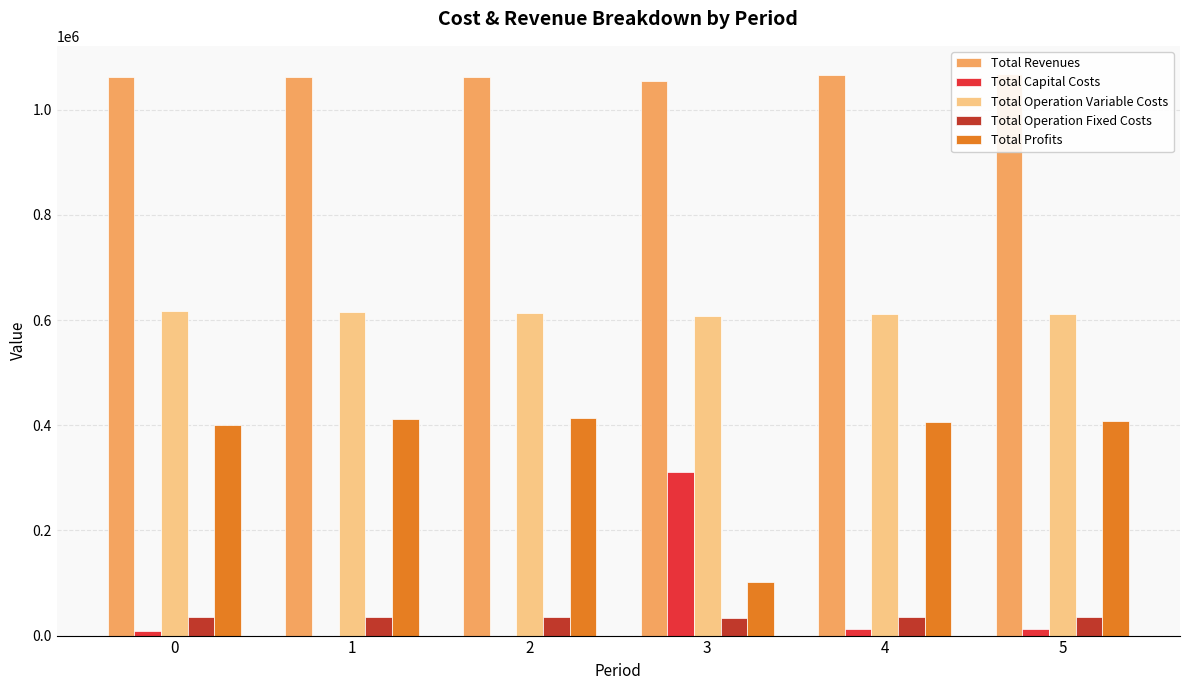

What is the approximate value of Total Operation Variable Costs at 4?

611957.4